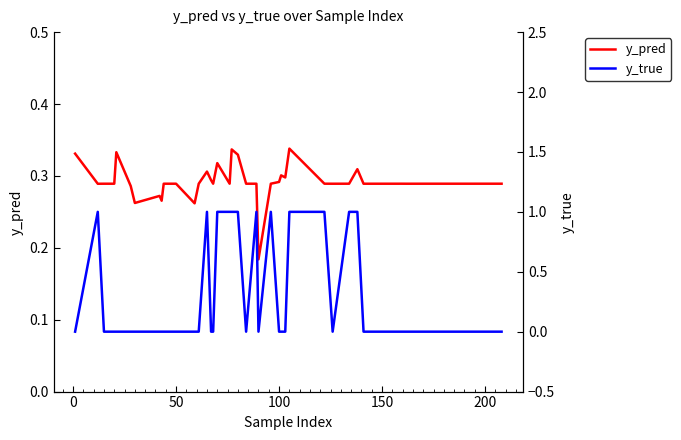

Reading left to right, transcribe all the data shown in this chart.

y_pred: 0.3	0.3	0.3	0.3	0.3	0.3	0.3	0.3	0.3	0.3	0.3	0.3	0.3	0.3	0.3	0.3	0.3	0.3	0.3	0.3	0.3	0.3	0.2	0.3	0.3	0.3	0.3	0.3	0.3	0.3	0.3	0.3	0.3	0.3	0.3	0.3	0.3	0.3	0.3	0.3
y_true: 0.0	1.0	0.0	0.0	0.0	0.0	0.0	0.0	0.0	0.0	0.0	0.0	0.0	1.0	0.0	0.0	1.0	1.0	1.0	1.0	0.0	1.0	0.0	1.0	0.0	0.0	0.0	1.0	1.0	0.0	1.0	1.0	0.0	0.0	0.0	0.0	0.0	0.0	0.0	0.0